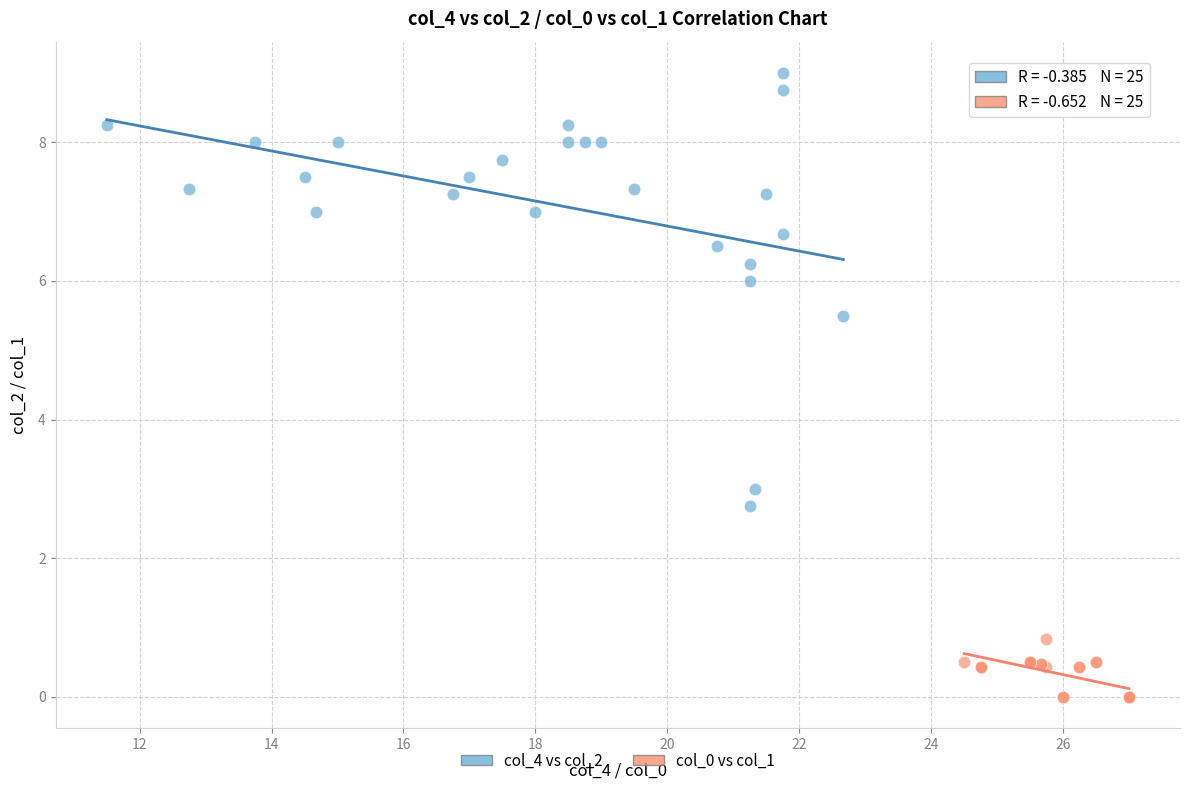

Which series contains the lowest Y value?

col_0 vs col_1